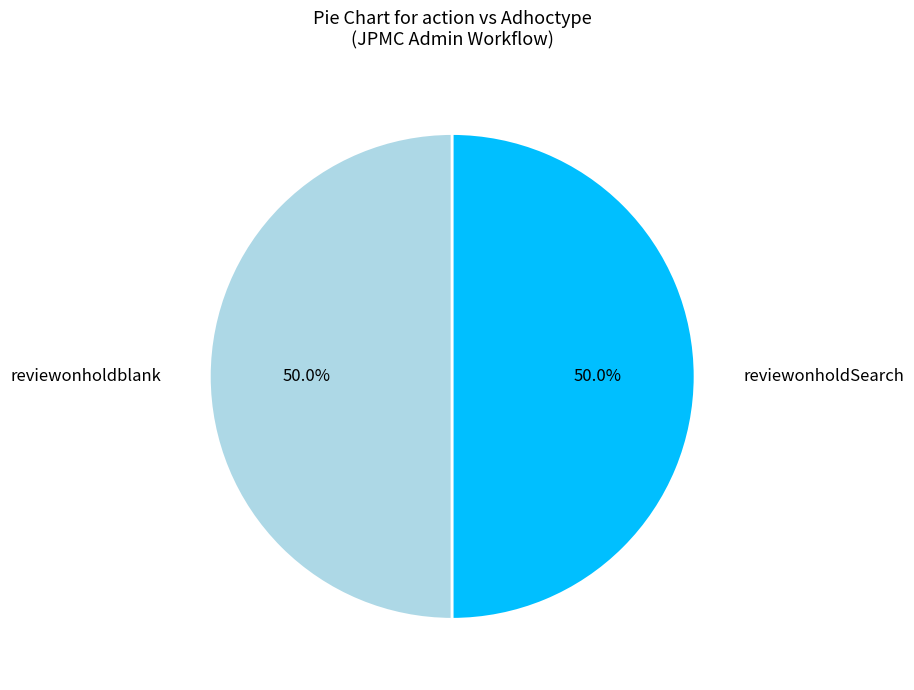

To the nearest percent, what percentage of the pie is reviewonholdSearch?

50%